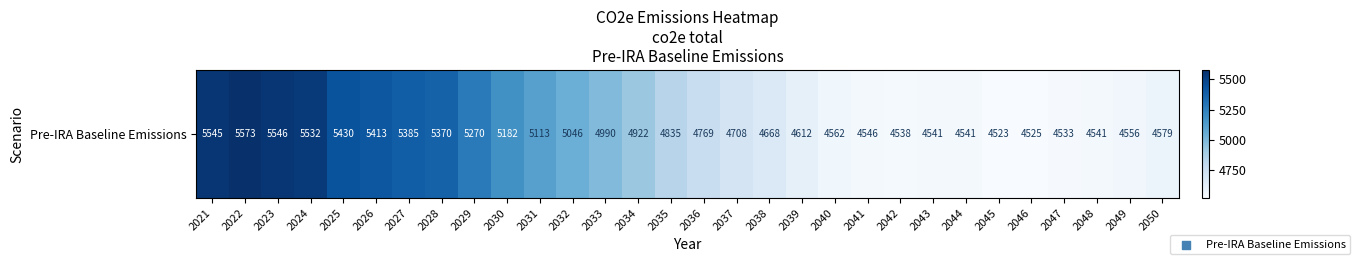

At which category does the chart reach its minimum across all series?

2045